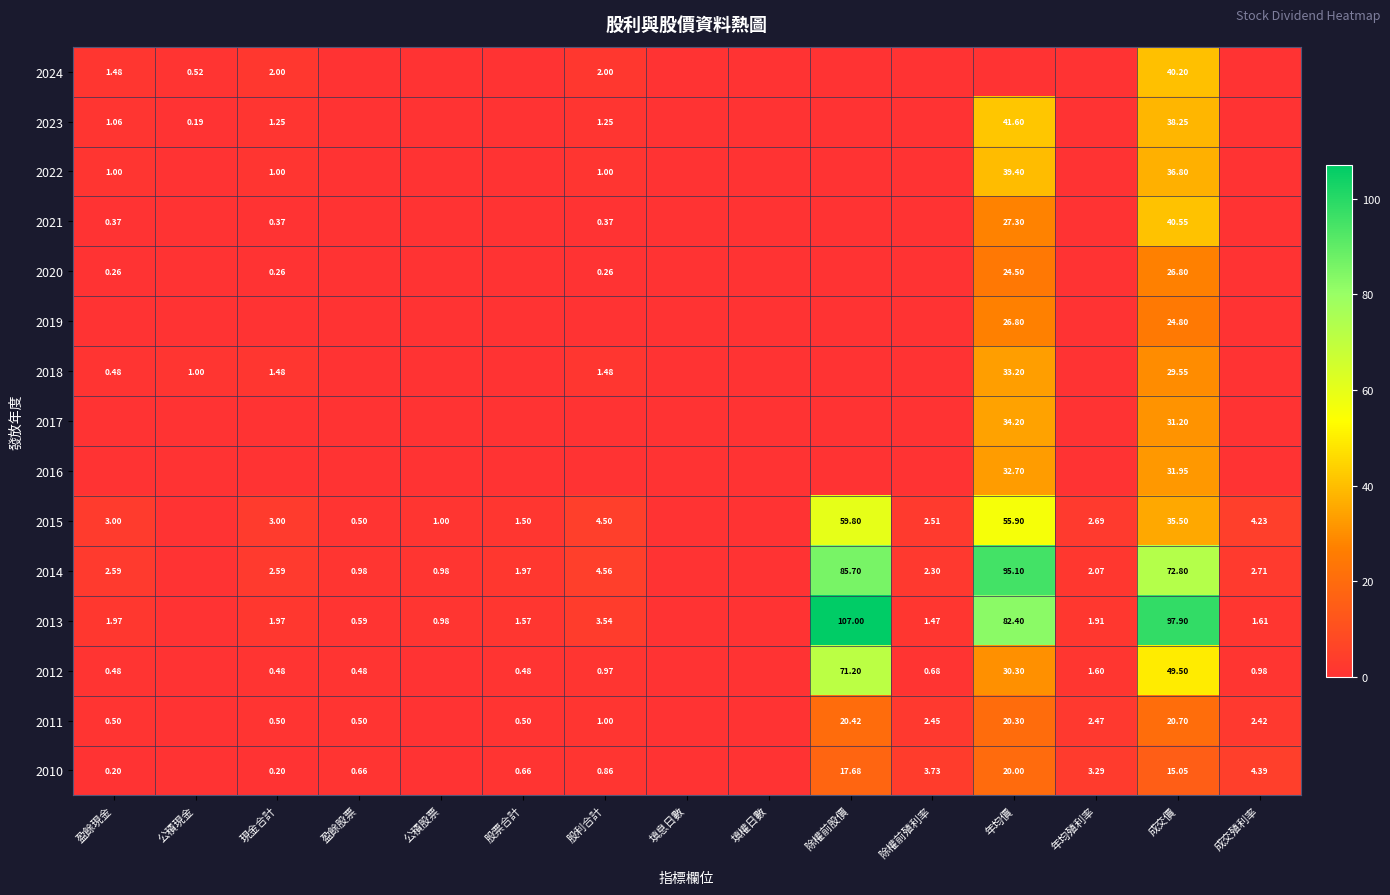

At which category does the chart reach its peak across all series?

除權前股價